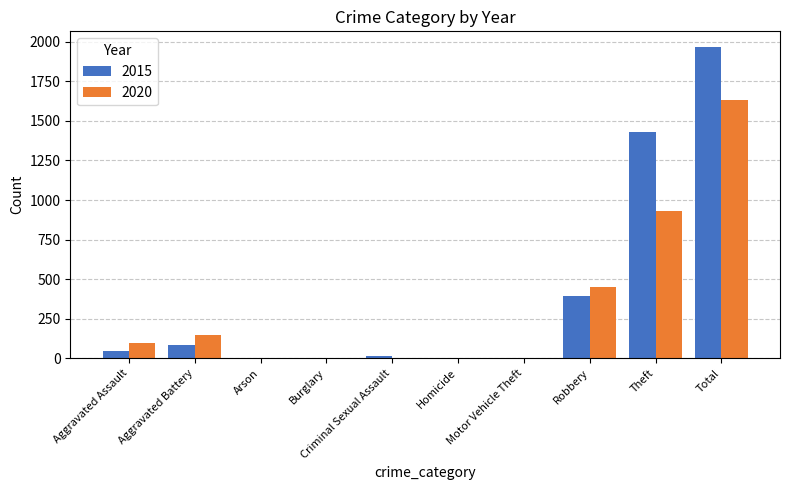

What is the highest value of the 2020 series?

1634